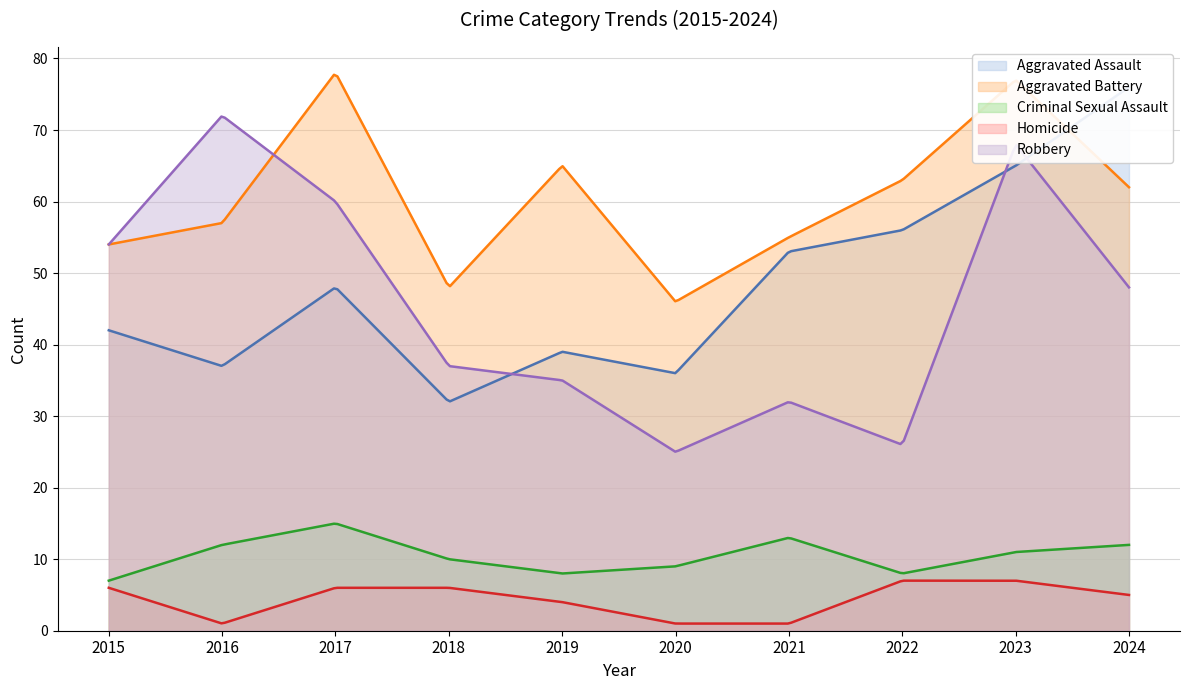

Count the Homicide values in the range 1 to 6.

8